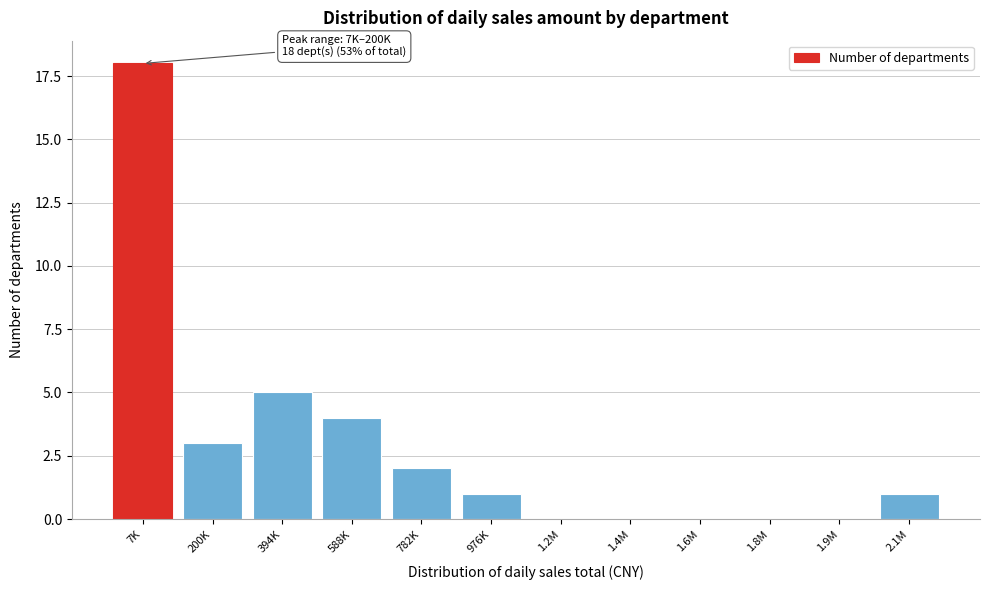

Reading left to right, extract all data points from this chart.

7K=18	200K=3	394K=5	588K=4	782K=2	976K=1	1.2M=0	1.4M=0	1.6M=0	1.8M=0	1.9M=0	2.1M=1